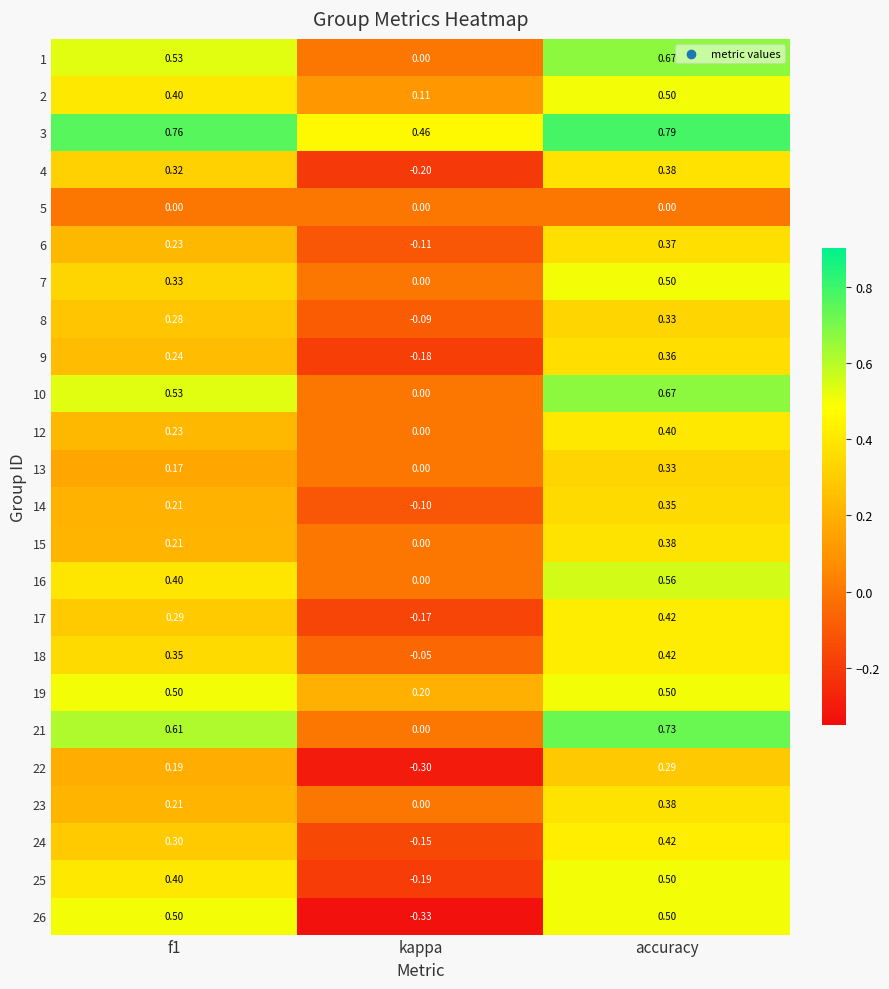

Which label corresponds to the largest value in the chart?

accuracy